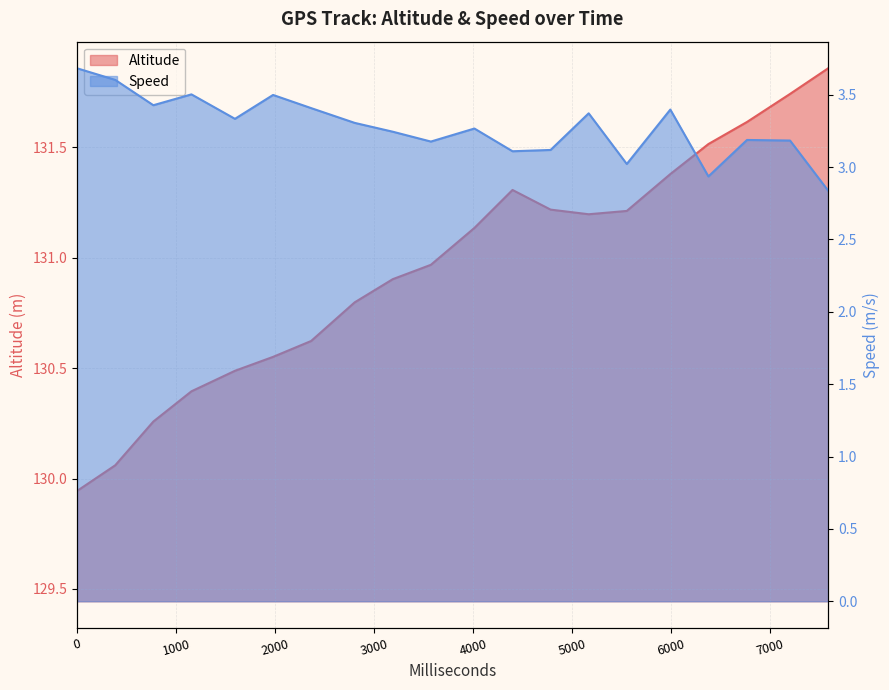

Which series has the widest spread of values?

Altitude